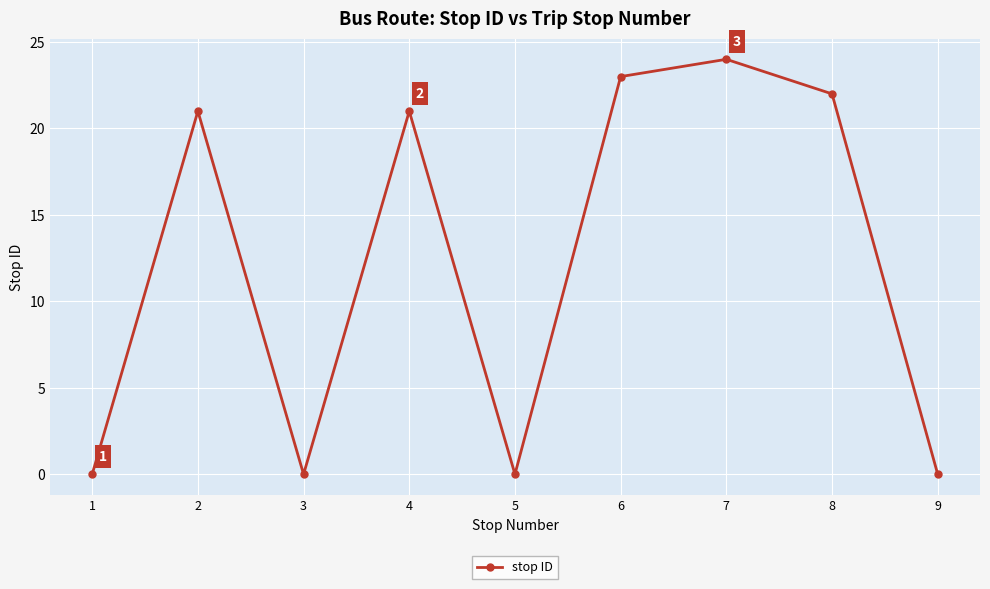

What is the sum of all values?

111